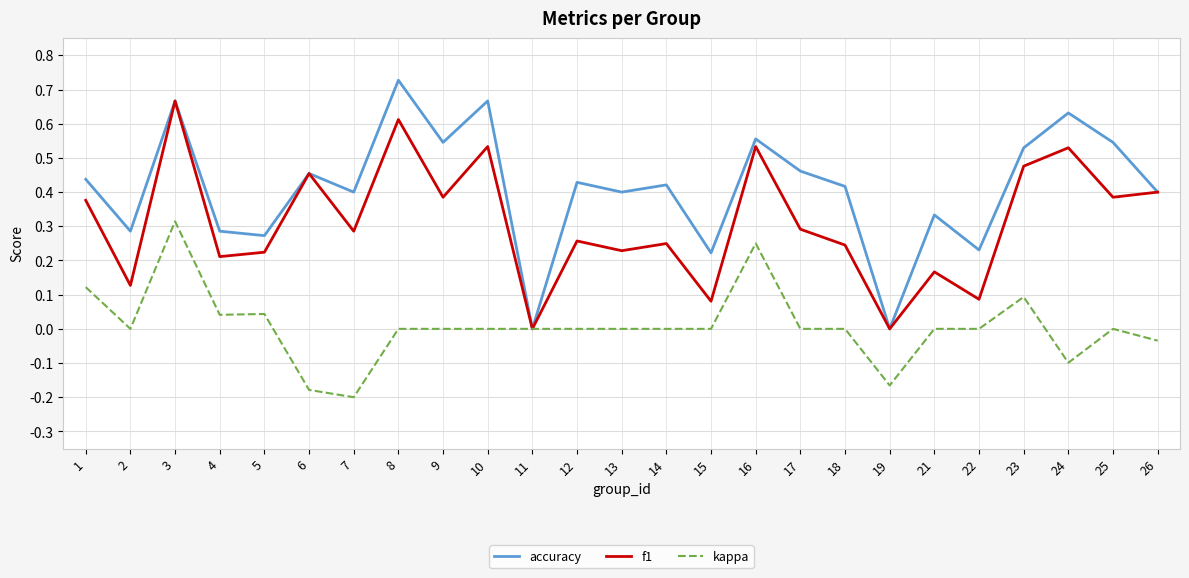

Is the value of f1 at 15 greater than the value of kappa at 23?

No